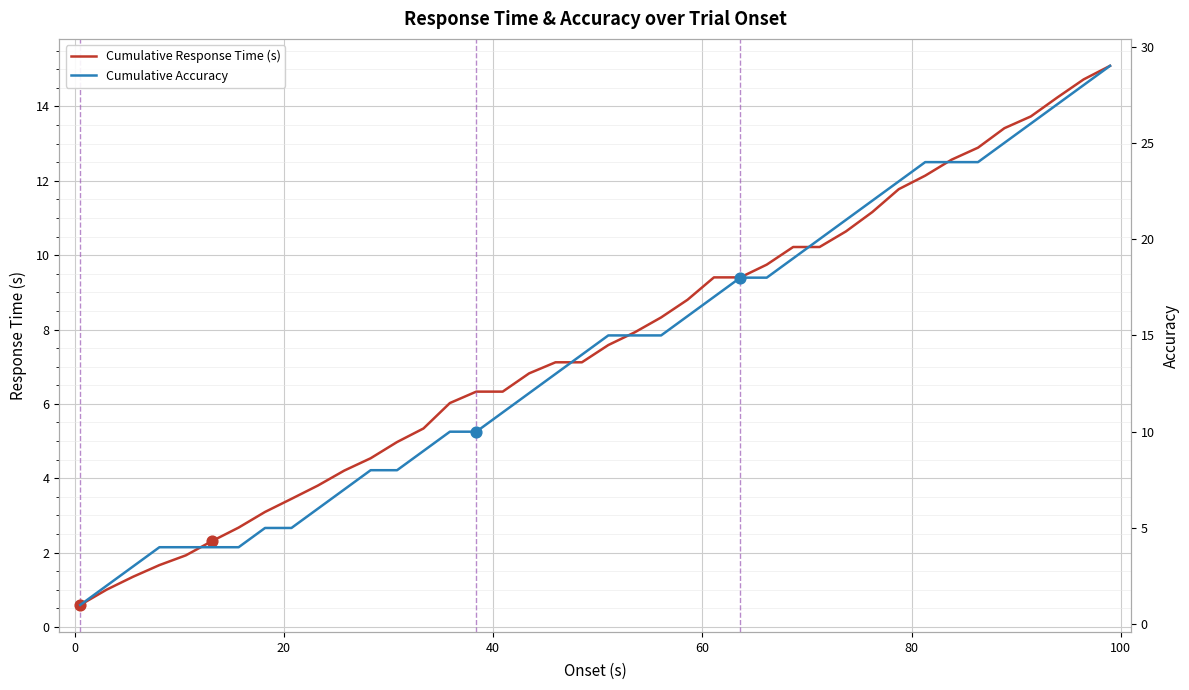

What is the minimum value for Cumulative Response Time (s)?

0.6